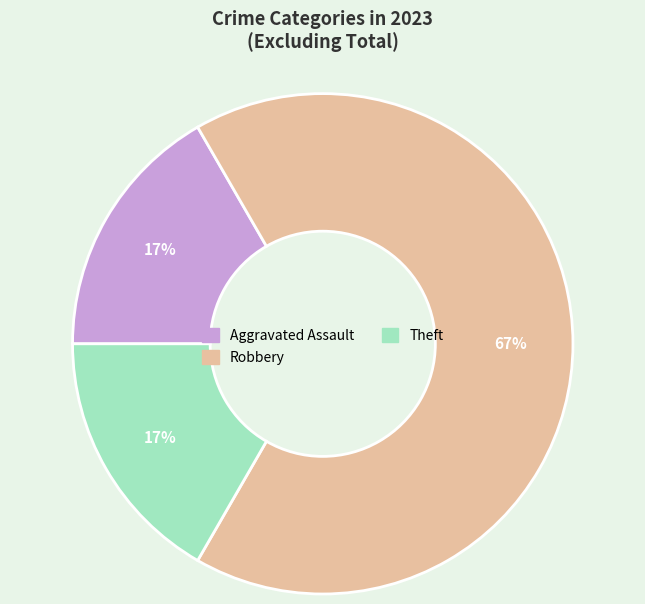

Does any single category account for the majority?

Yes